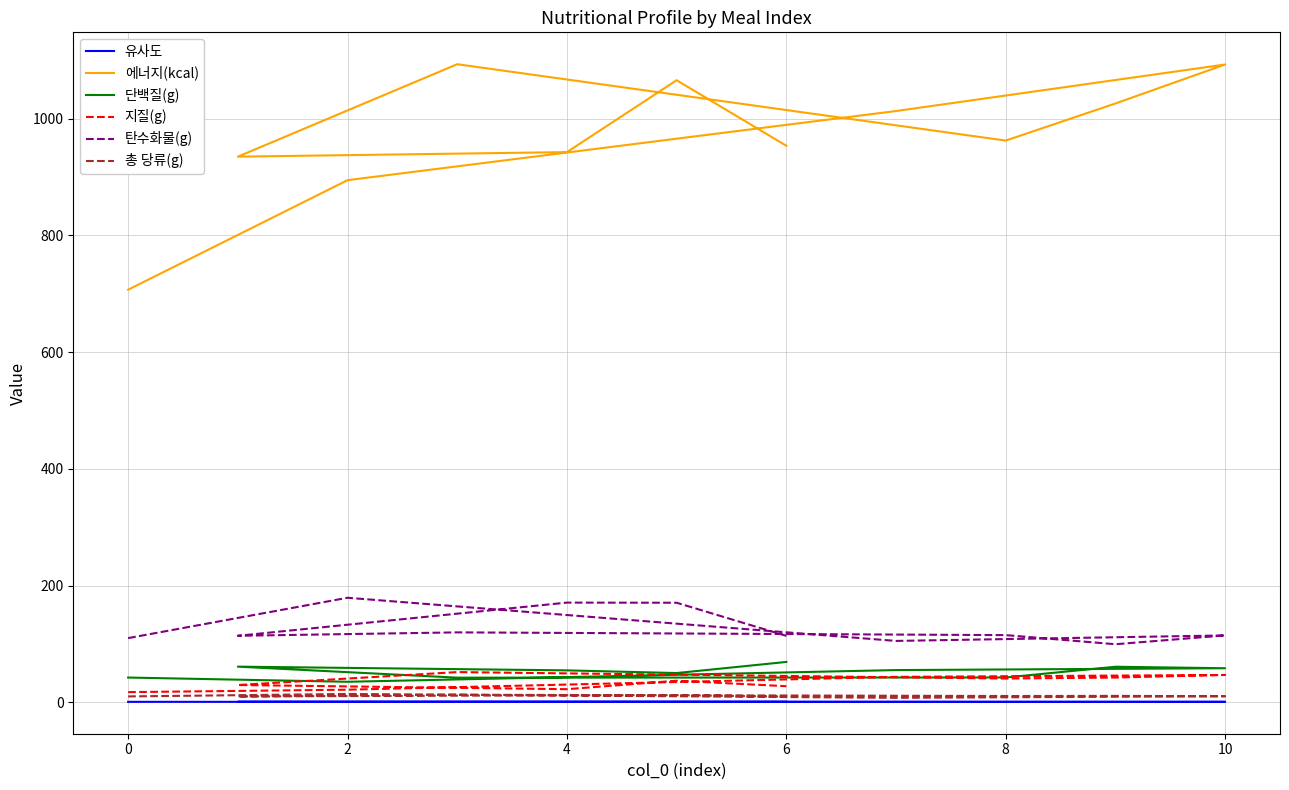

Which label corresponds to the largest value in the chart?

10